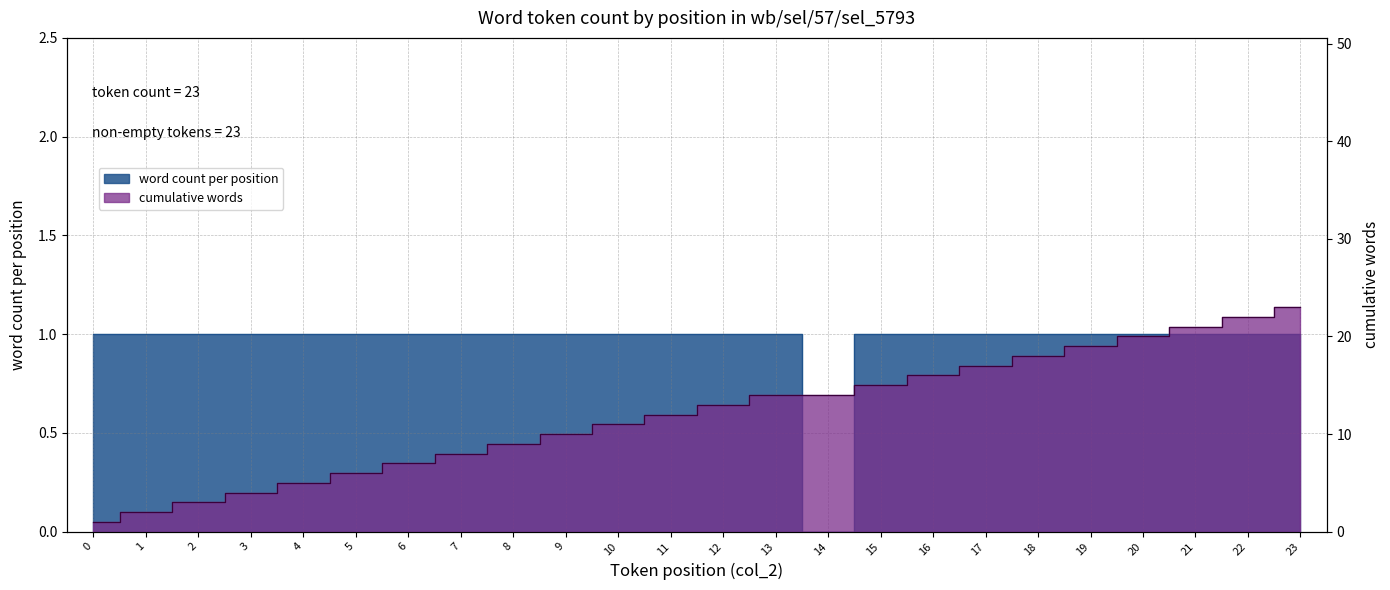

True or false: word count per position and cumulative words intersect in this chart.

False